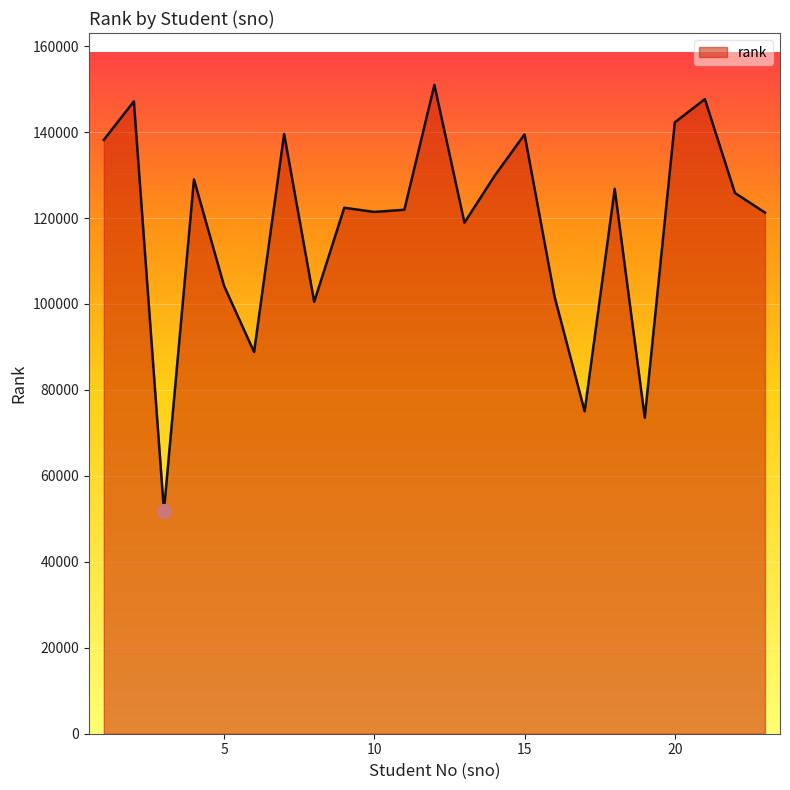

What is the greatest value displayed?

150972